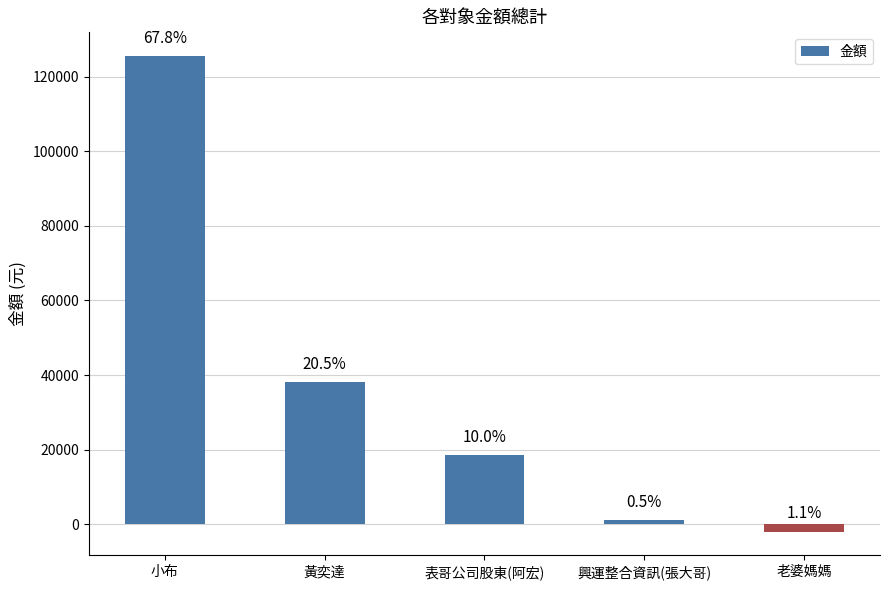

What is the sum of all values?

181000